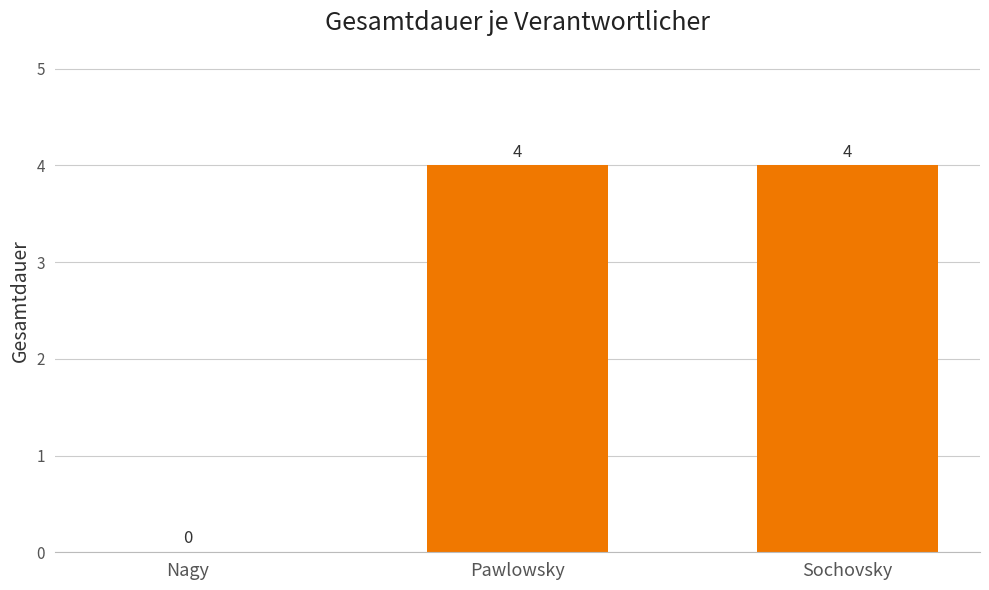

What is the sum of the values at Sochovsky and Nagy?

4